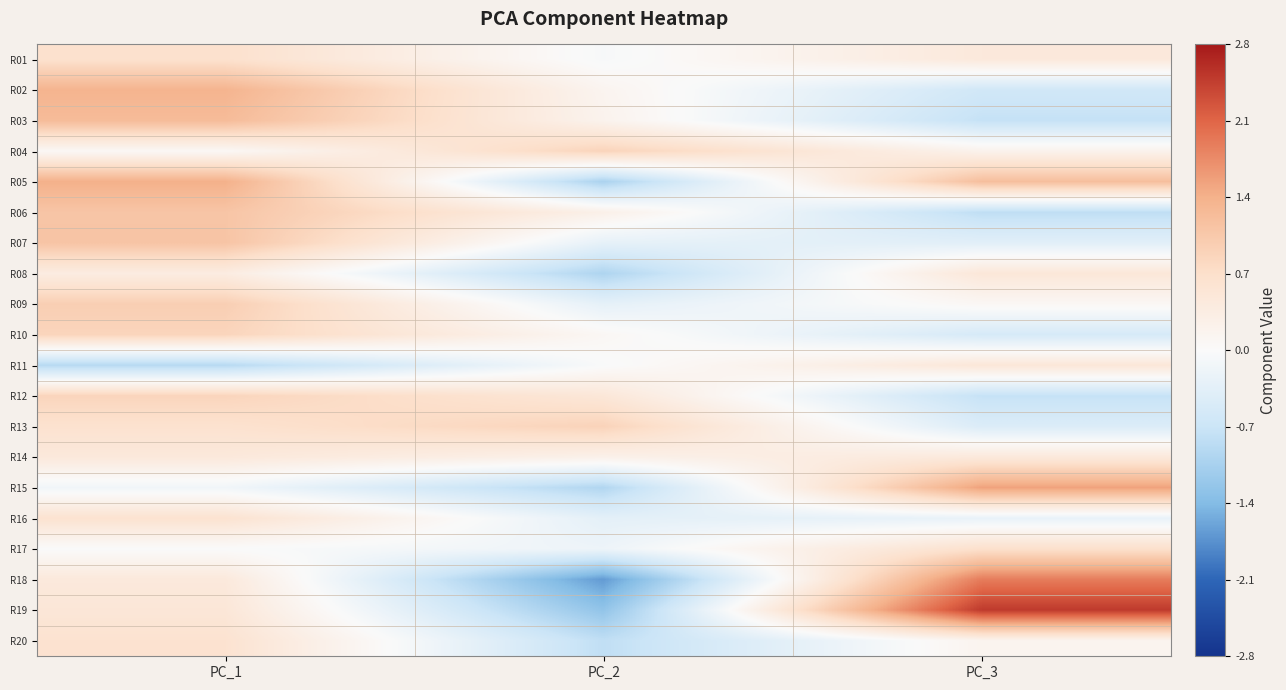

Between PC_3 and PC_2, which is larger?

PC_3